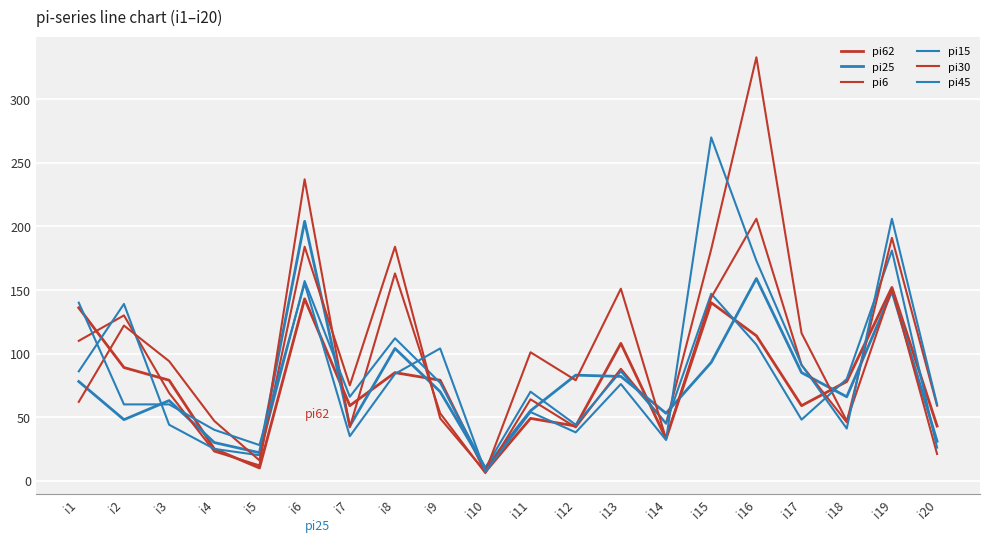

What is the smallest value displayed?

6